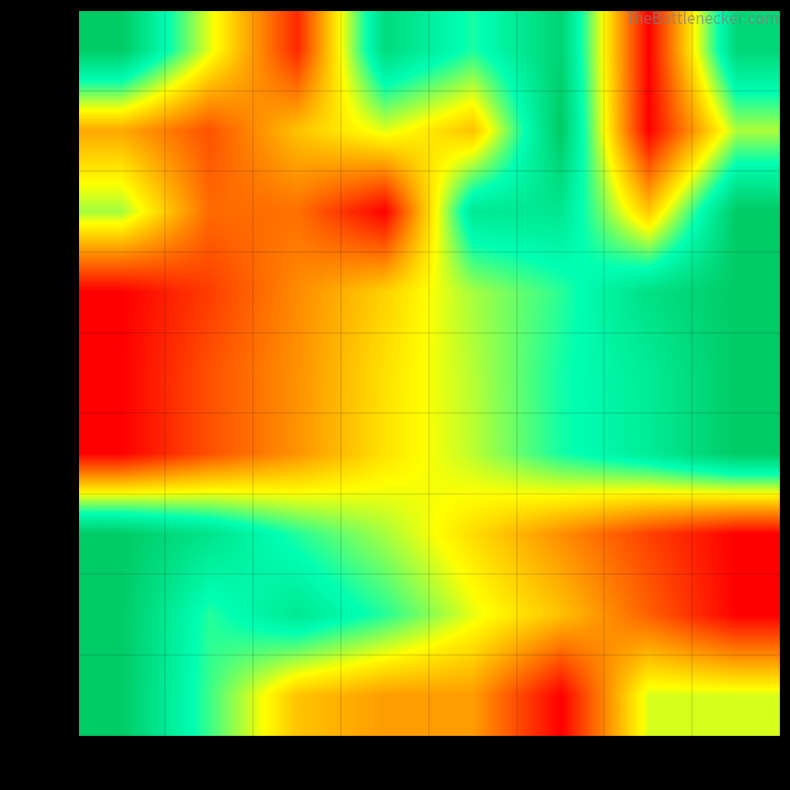

At which category is the sum across all series the highest?

col_7